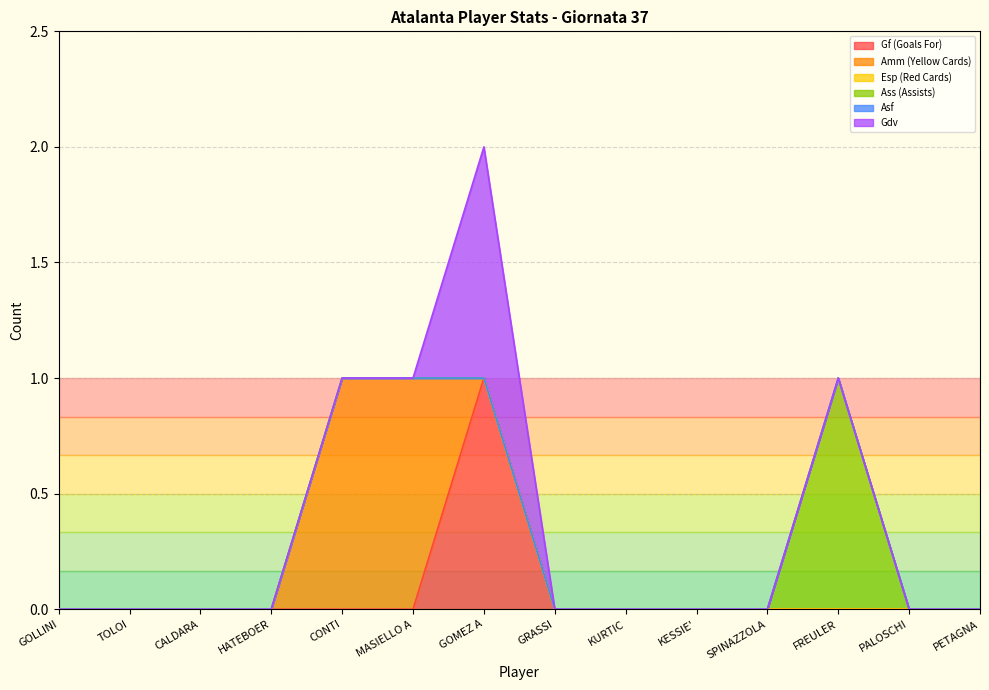

True or false: Esp (Red Cards) and Amm (Yellow Cards) intersect in this chart.

False